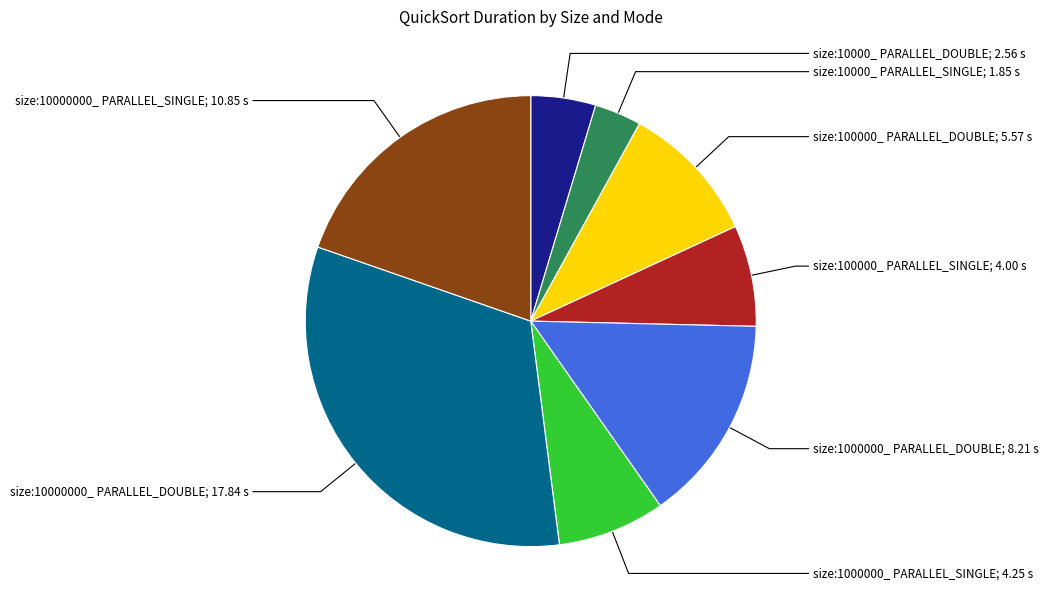

Is there any slice that represents more than half of the pie?

No